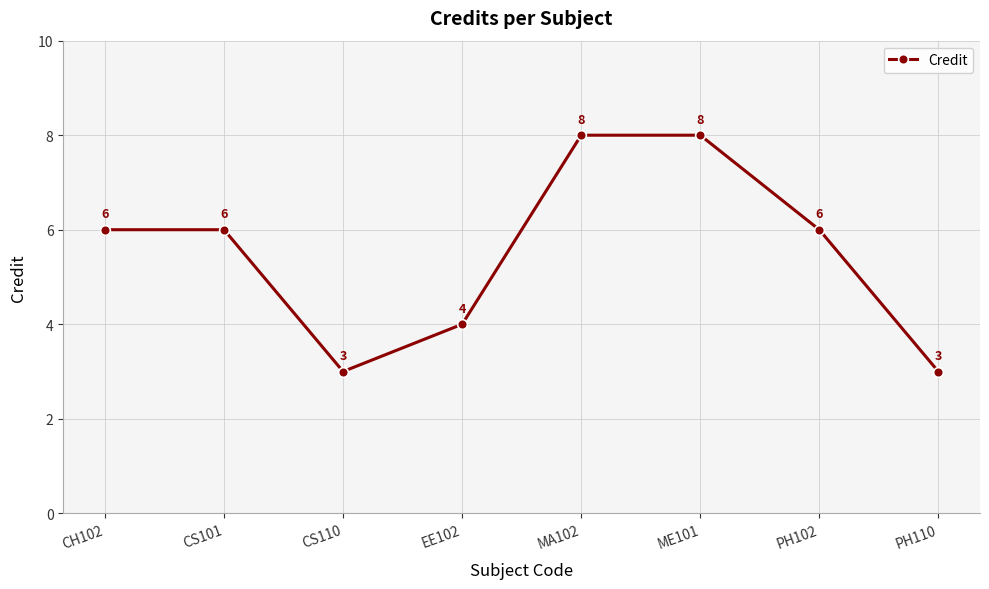

Reading left to right, what are all the values shown in this chart?

6	6	3	4	8	8	6	3